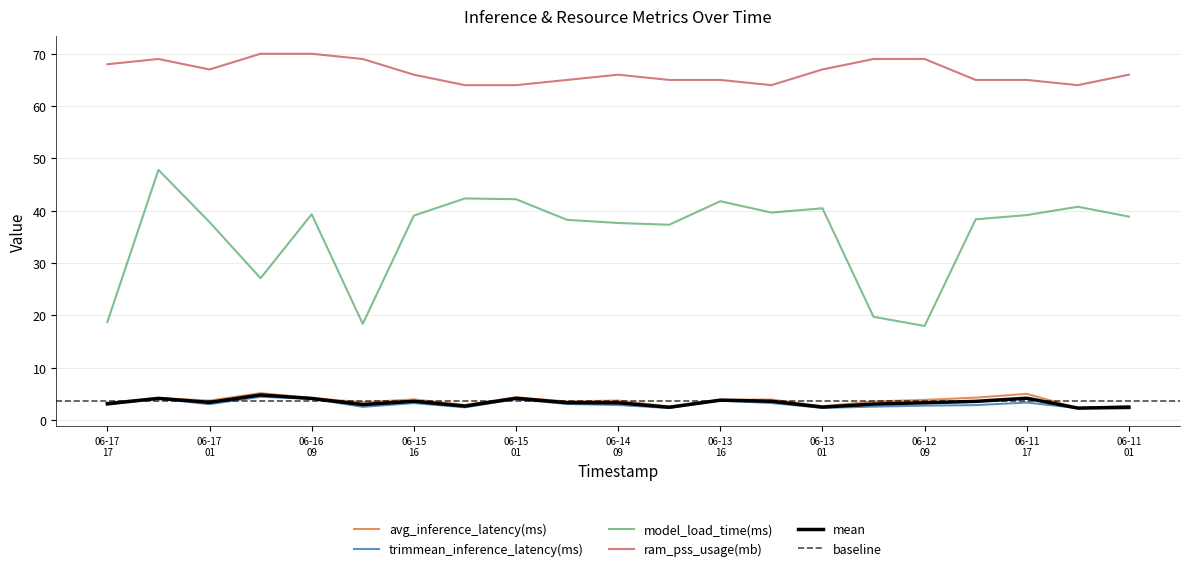

True or false: avg_inference_latency(ms) and trimmean_inference_latency(ms) cross at least once.

False